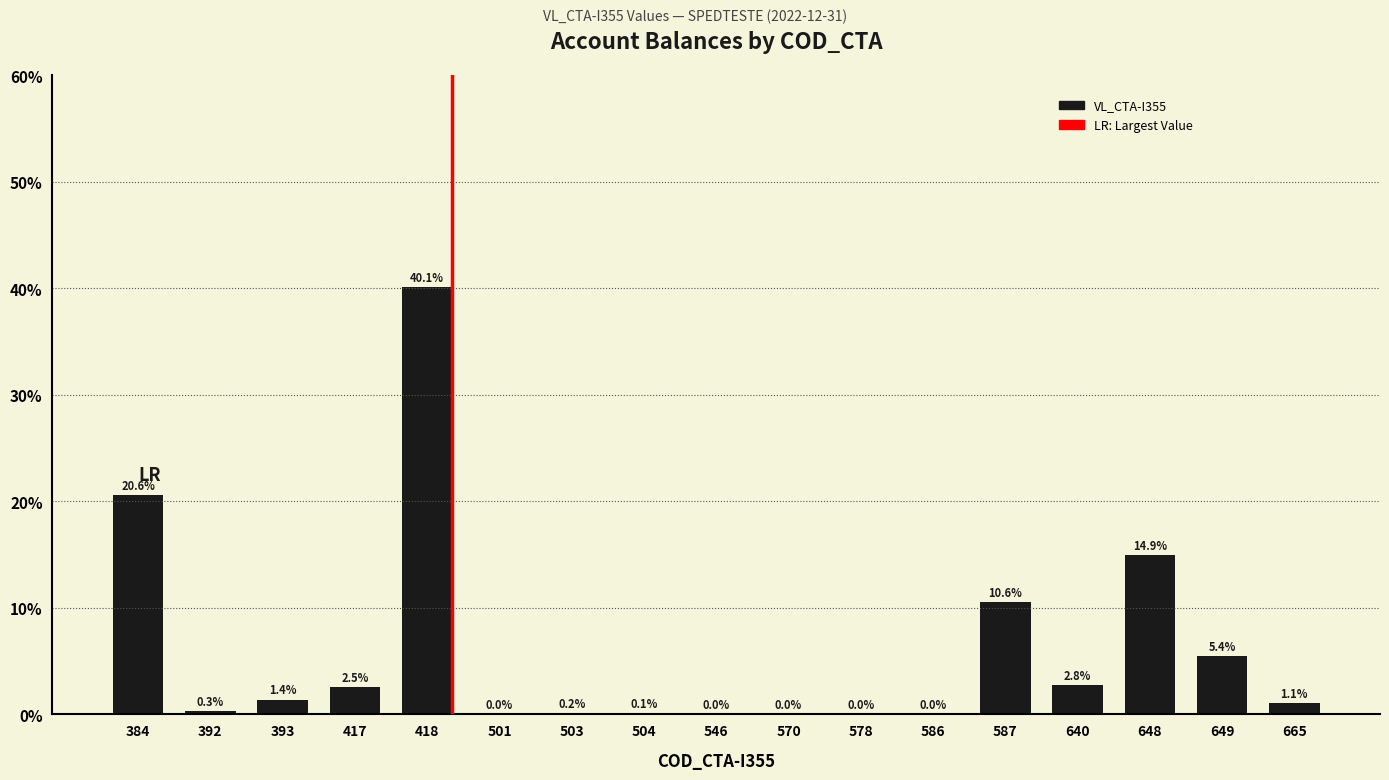

Which category has the highest value across all series?

418